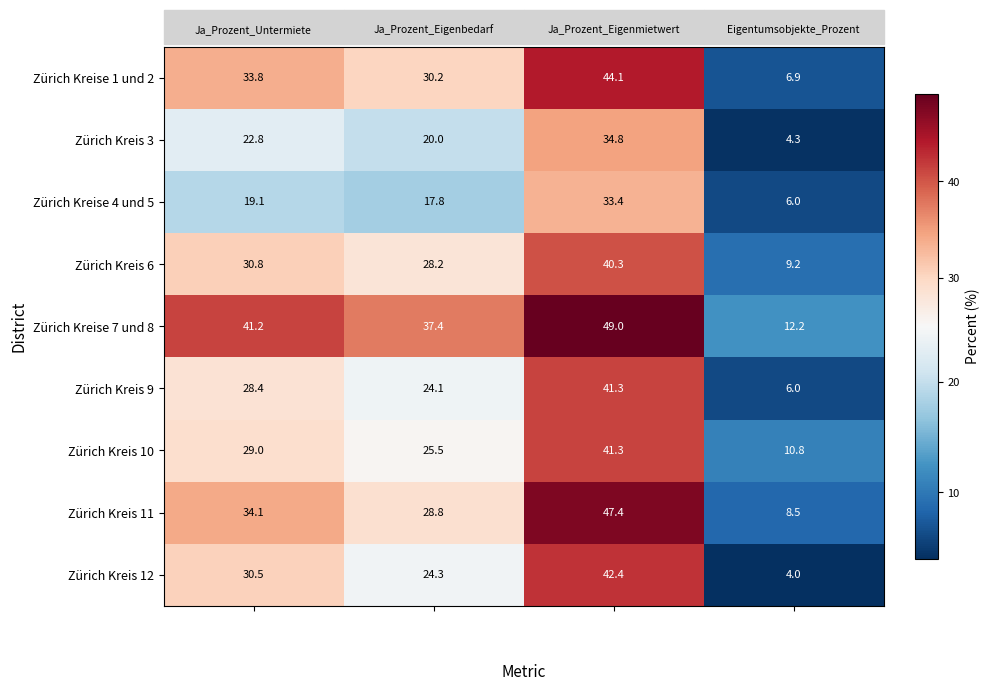

At how many categories does at least one series exceed 41?

2